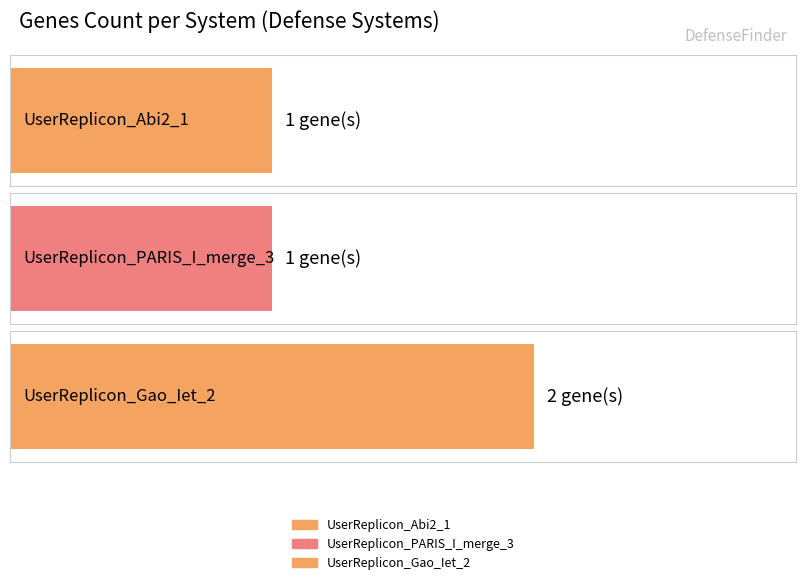

Reading left to right, list all the values displayed in this chart.

1	1	2